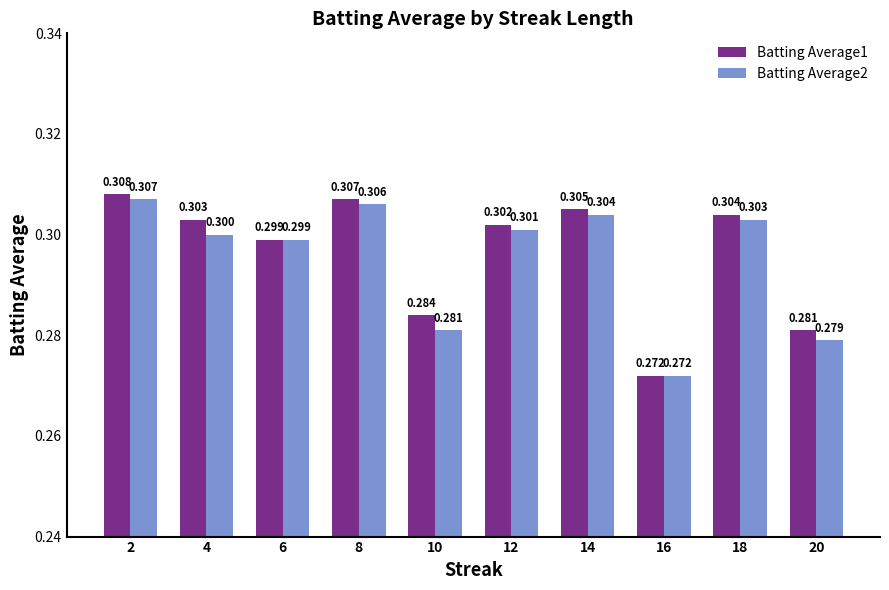

The Batting Average2 series shows 0.3 at 2. True or false?

True